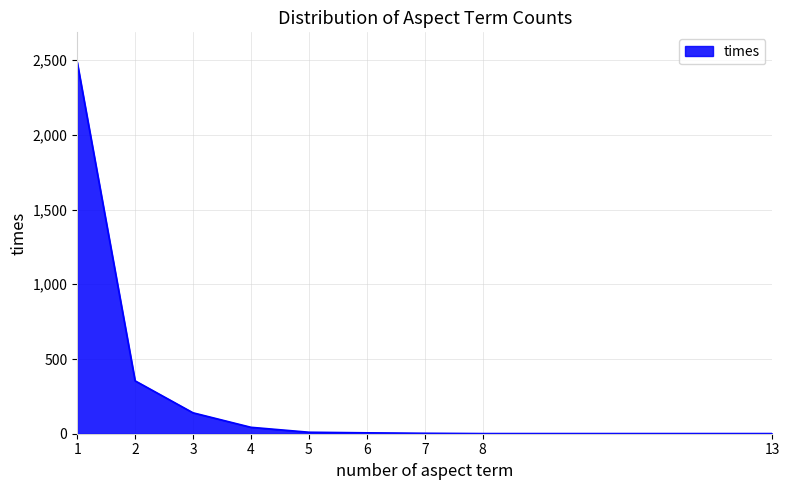

What is the maximum value shown in the chart?

2487